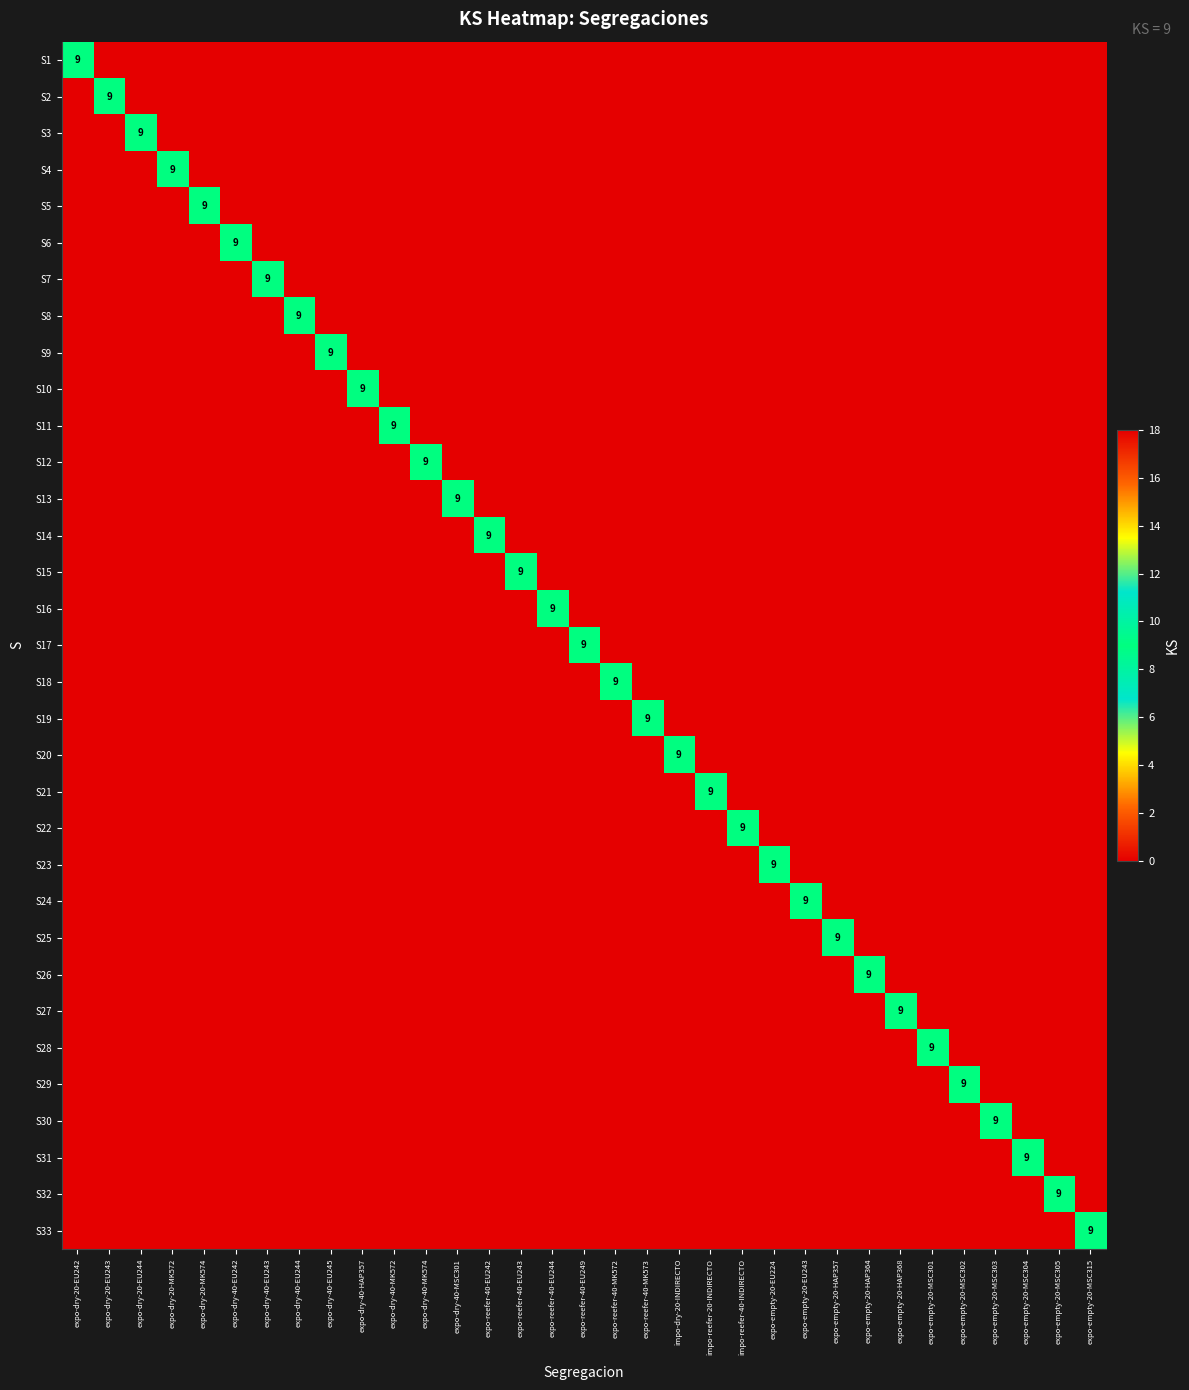

What is the sum of all S12 values?

9